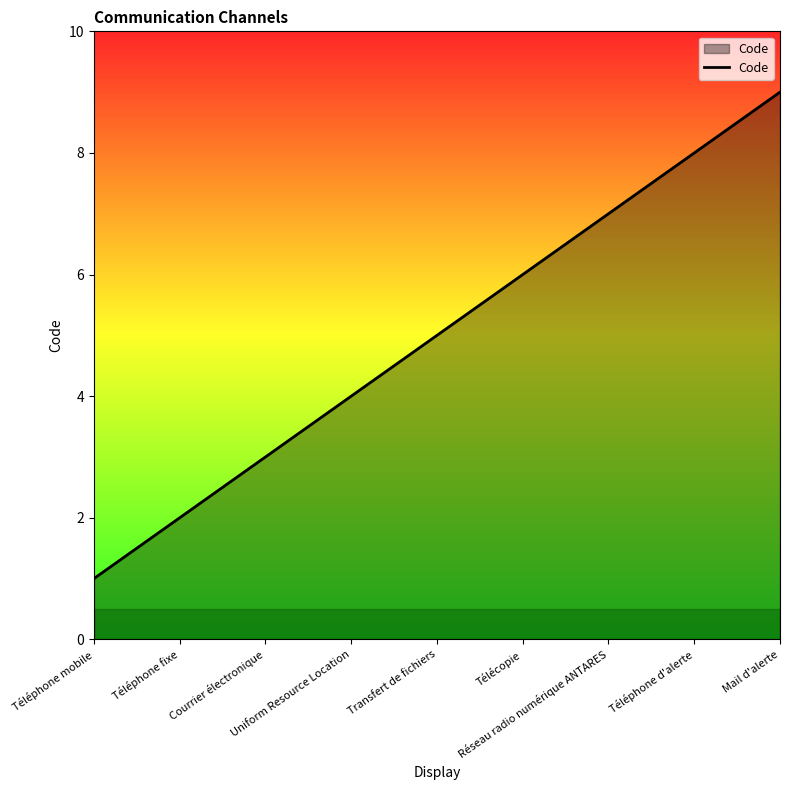

List the labels in order of value, smallest first.

Téléphone mobile, Téléphone fixe, Courrier électronique, Uniform Resource Location, Transfert de fichiers, Télécopie, Réseau radio numérique ANTARES, Téléphone d'alerte, Mail d'alerte